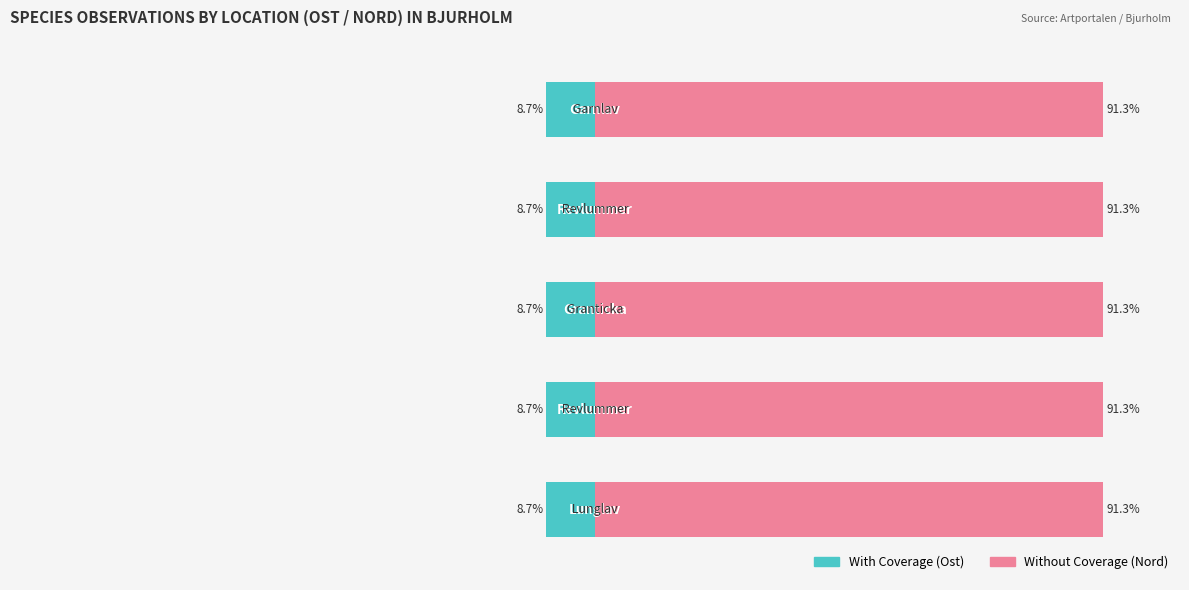

Which series has the largest total across all categories?

Without Coverage